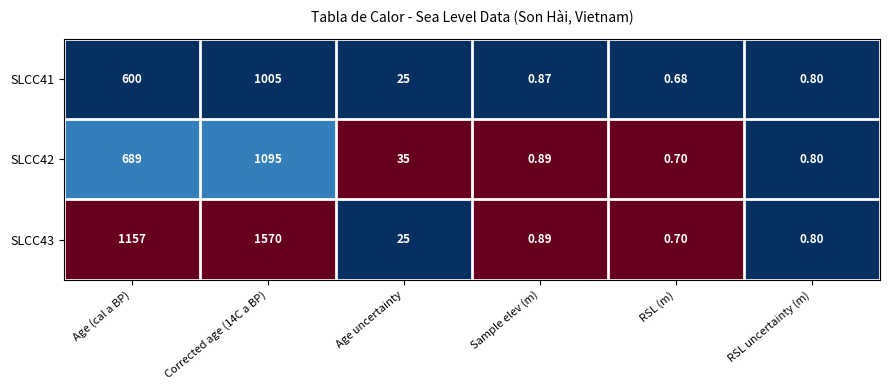

Is the value of SLCC43 at Sample elev (m) greater than the value of SLCC42 at Age uncertainty?

No